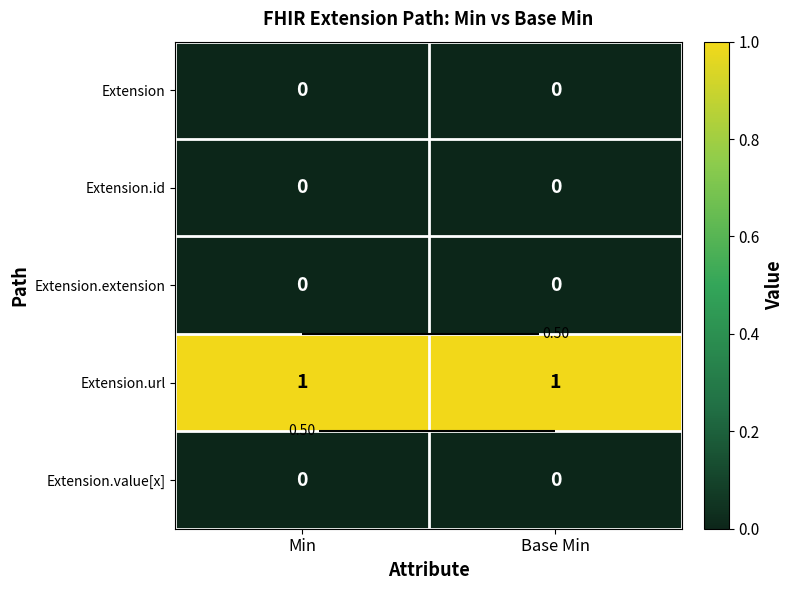

List the series in order of their peak value, lowest first.

Extension, Extension.id, Extension.extension, Extension.value[x], Extension.url